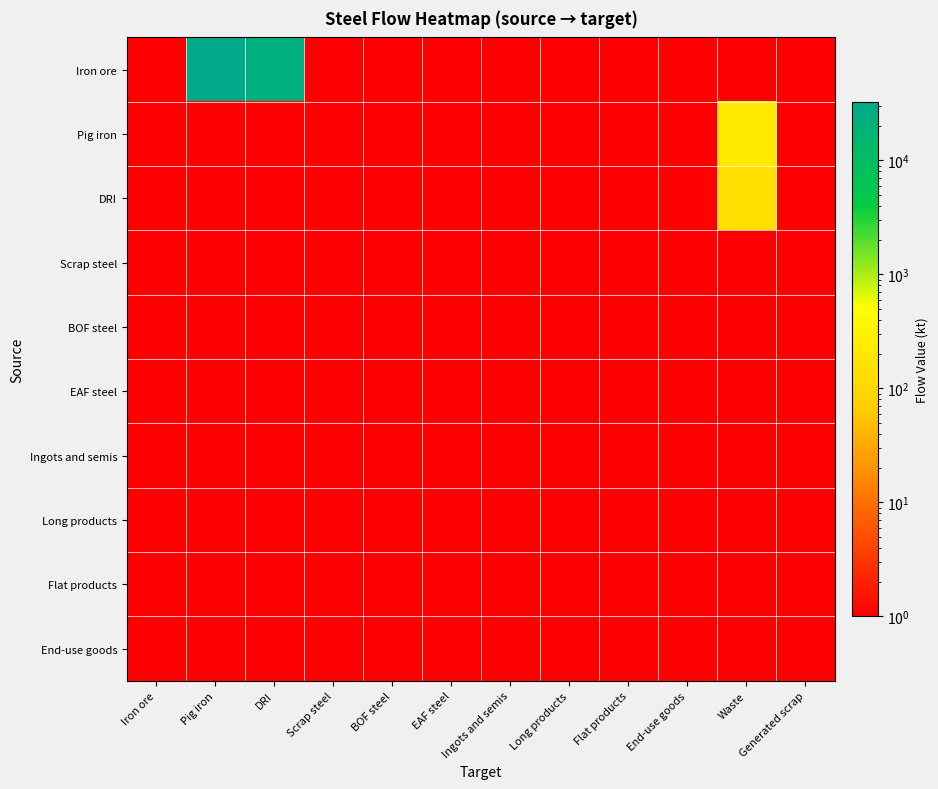

At End-use goods, list the series in order from largest to smallest.

Iron ore, Pig iron, DRI, Scrap steel, BOF steel, EAF steel, Ingots and semis, Long products, Flat products, End-use goods